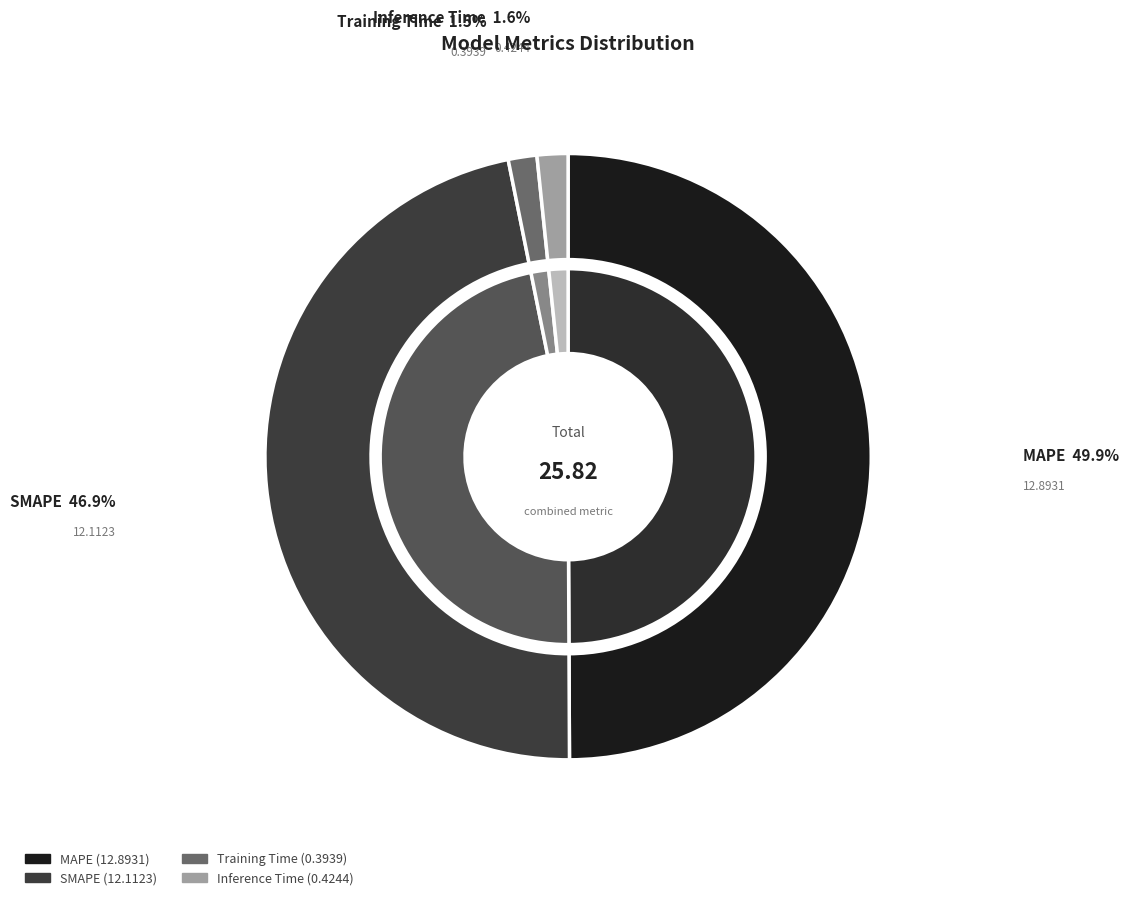

Is there any slice that represents more than half of the pie?

No